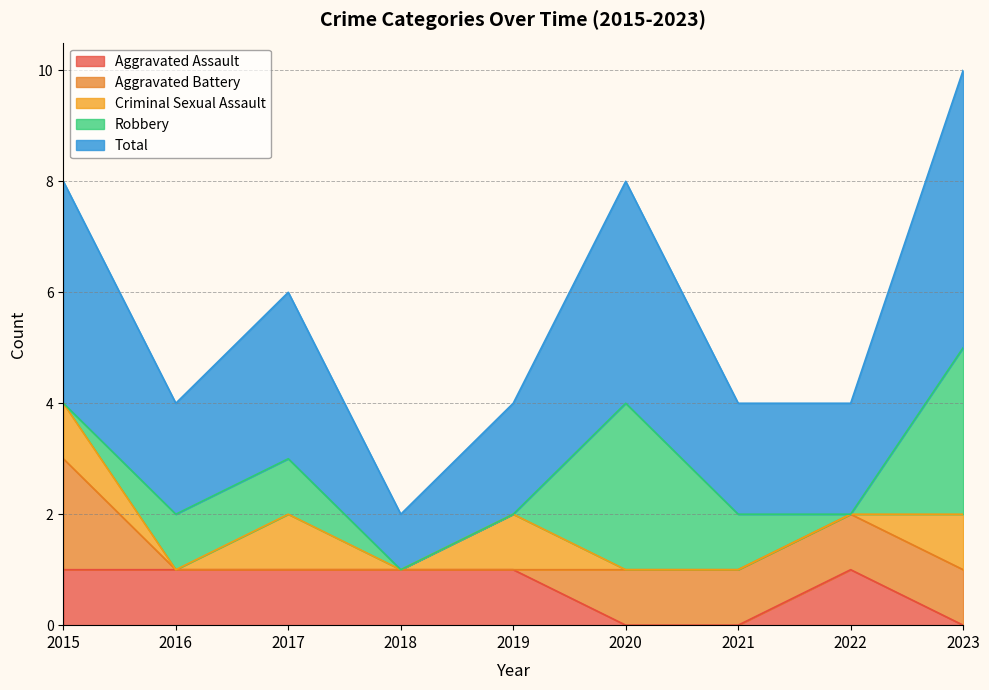

True or false: Total has more than 1 interior local peaks.

True